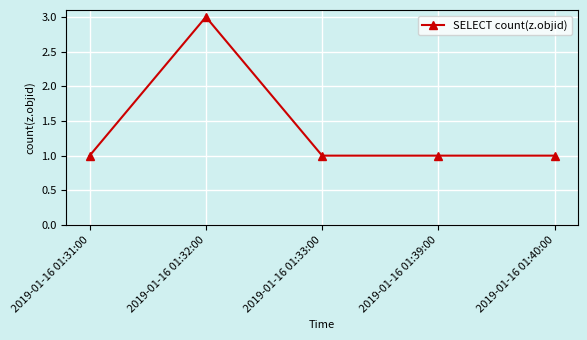

The chart shows a value of 1 at 2019-01-16 01:39:00. True or false?

True